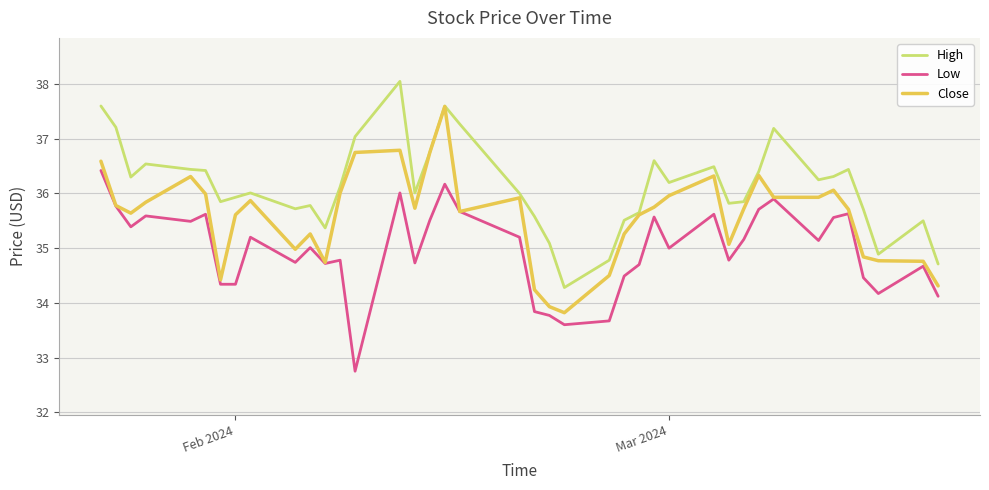

True or false: High and Low intersect in this chart.

False